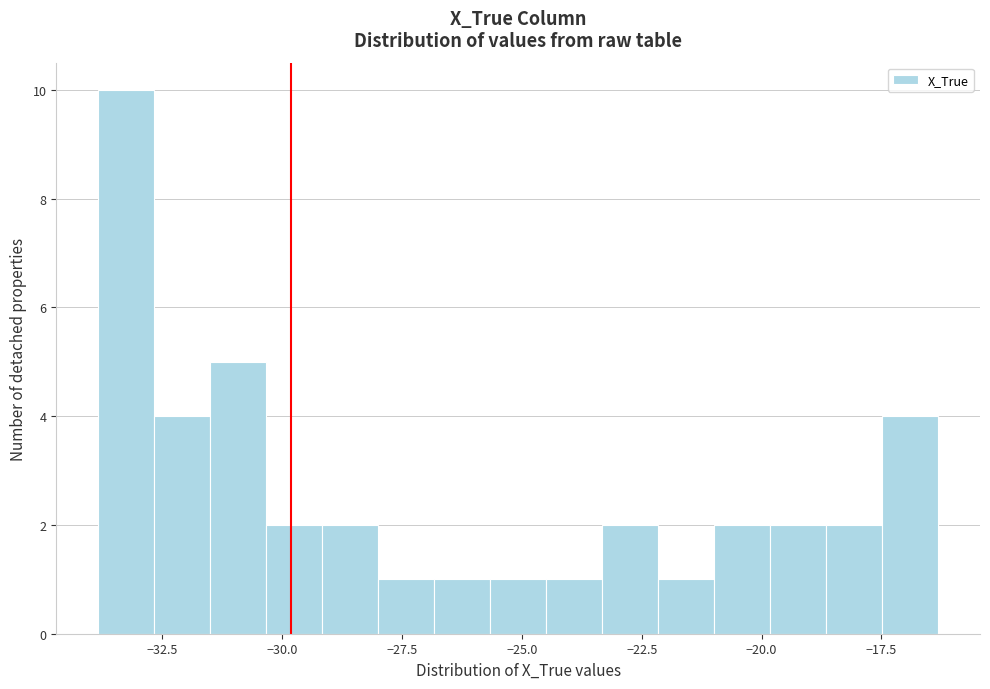

Around what value on the x-axis is the tallest bar? Give the approximate position of its centre, as read against the axis.

-33.5